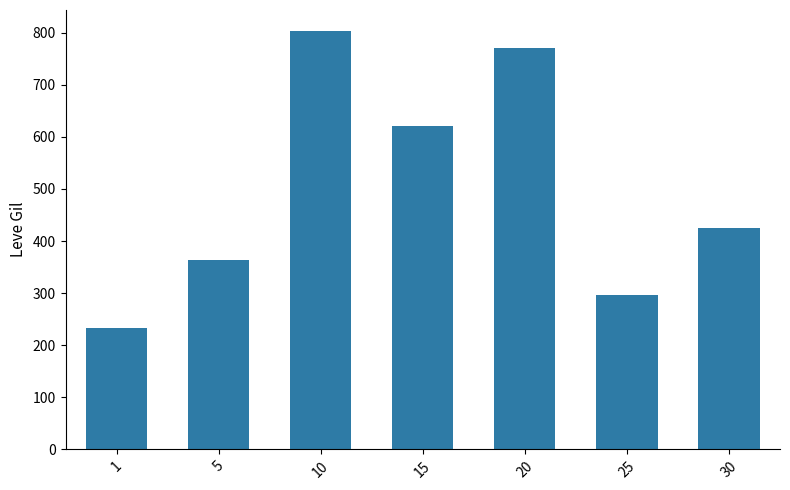

Rank the categories by value from highest to lowest.

10, 20, 15, 30, 5, 25, 1